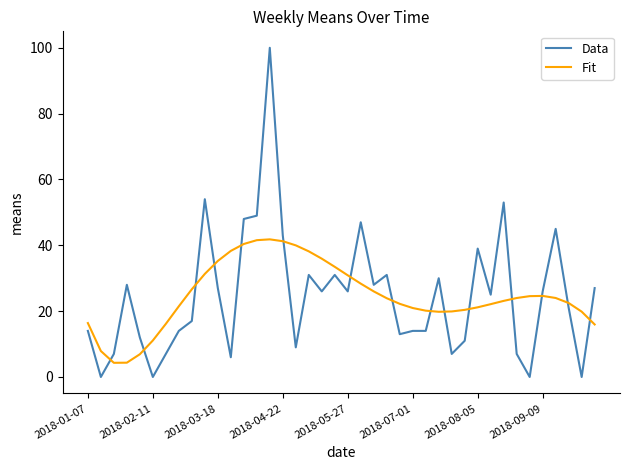

How many categories are shown in the chart?

40